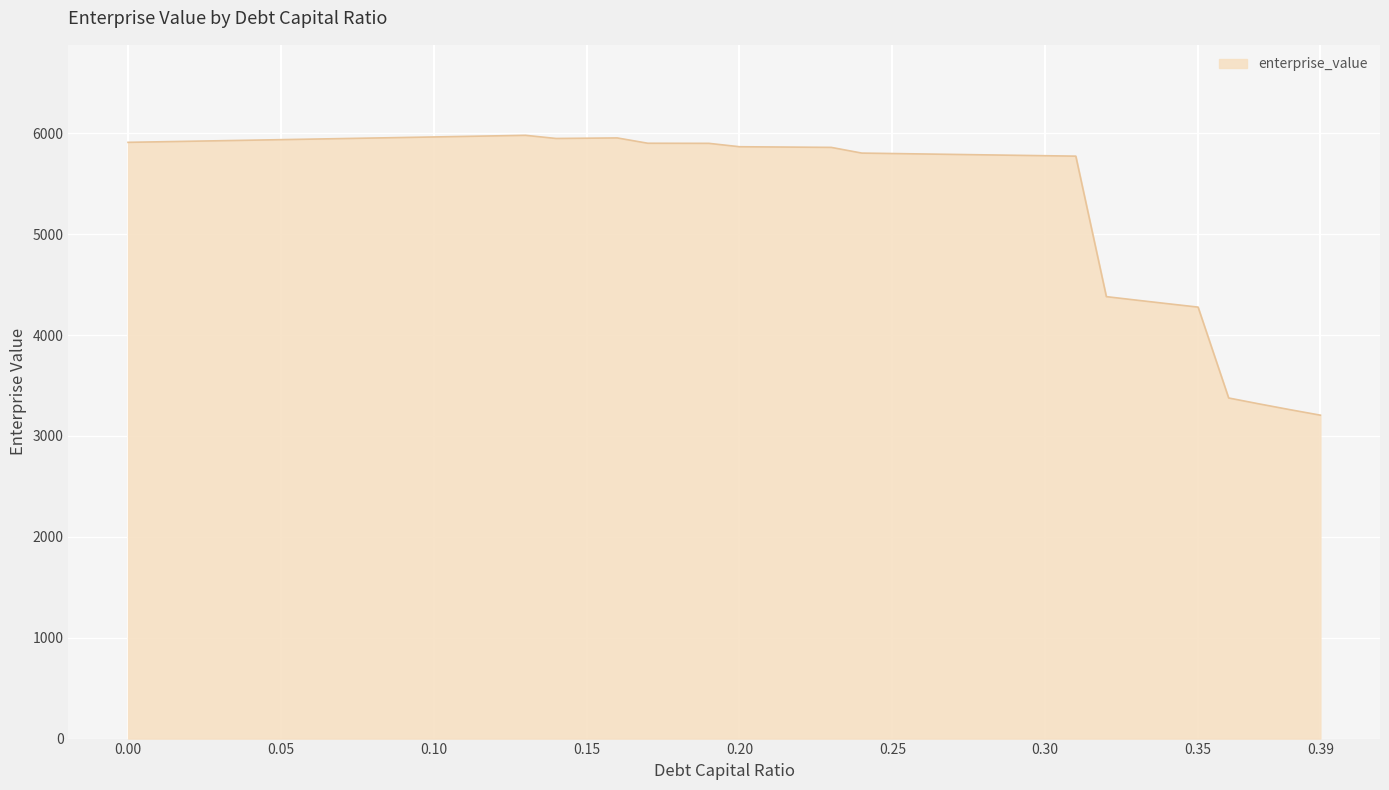

What is the greatest value displayed?

5979.6